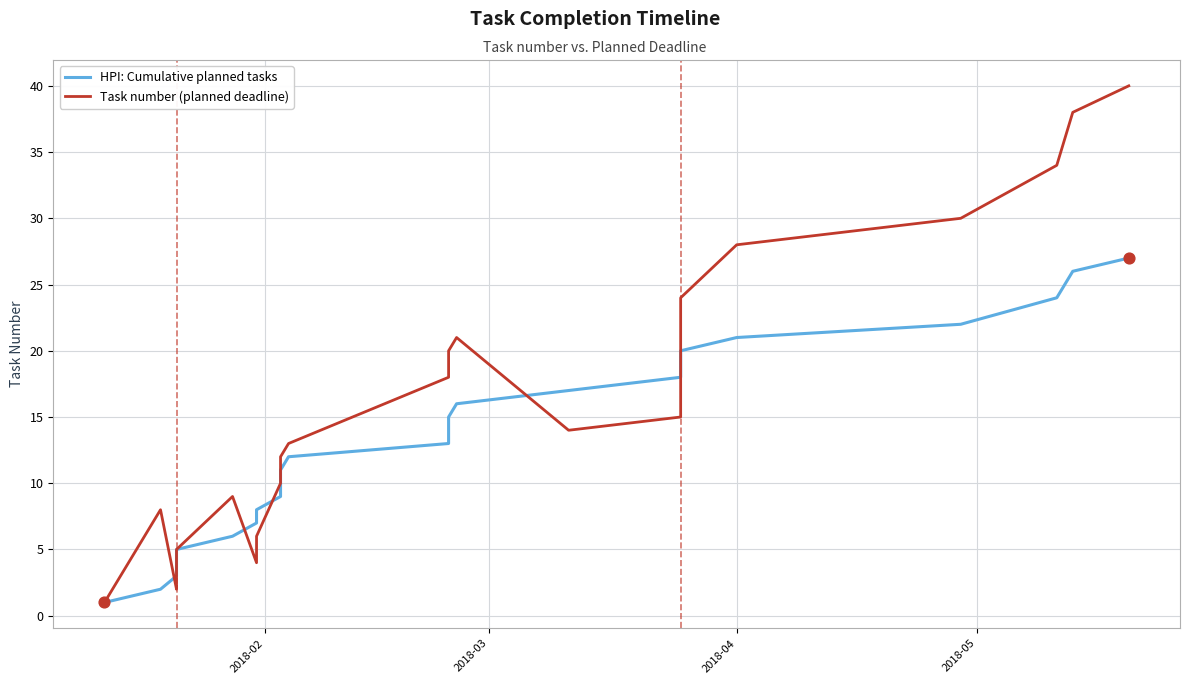

What are all the series names shown in the legend?

HPI: Cumulative planned tasks, Task number (planned deadline)